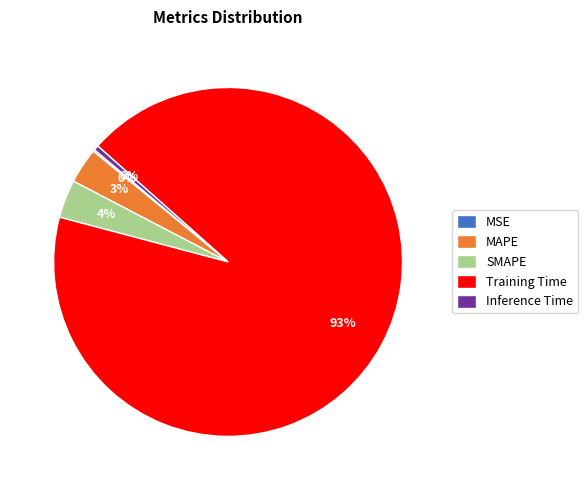

Combined, do Inference Time and MAPE account for over 50%?

No